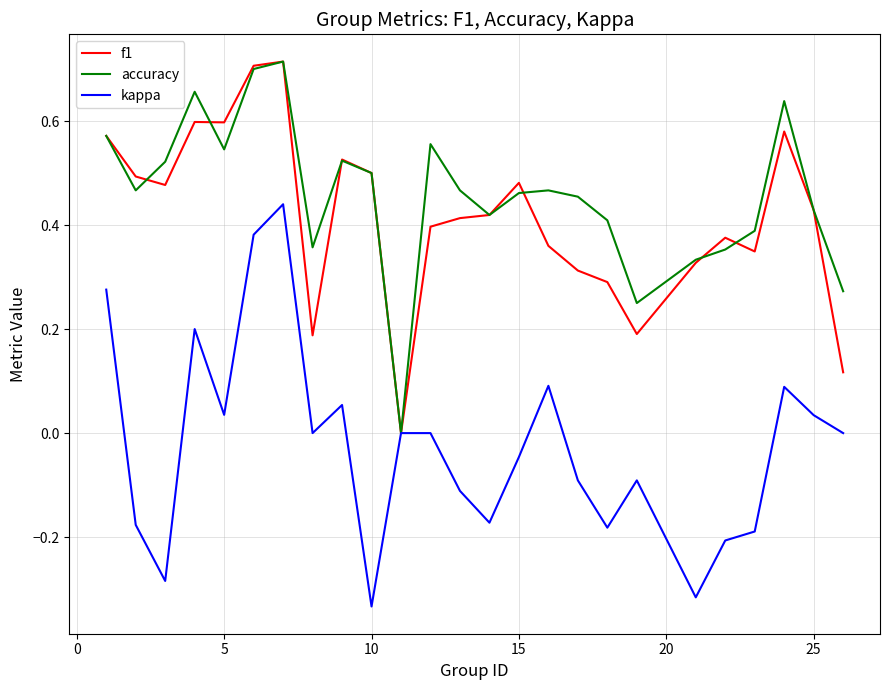

Does the chart display data point markers on the line(s)?

No